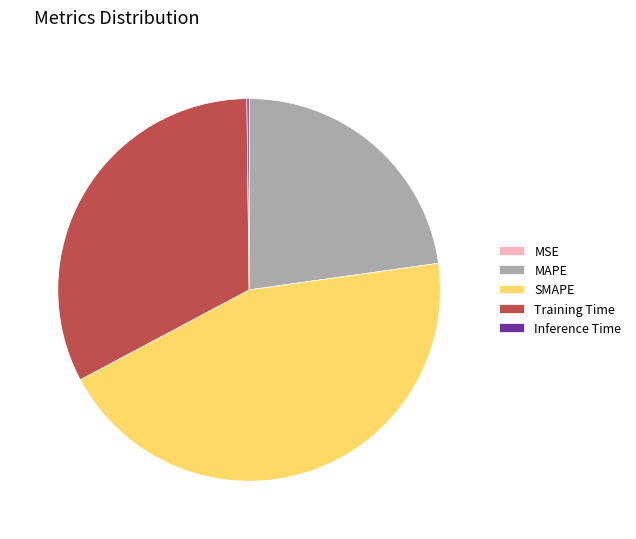

Which category has the biggest portion of the pie?

SMAPE